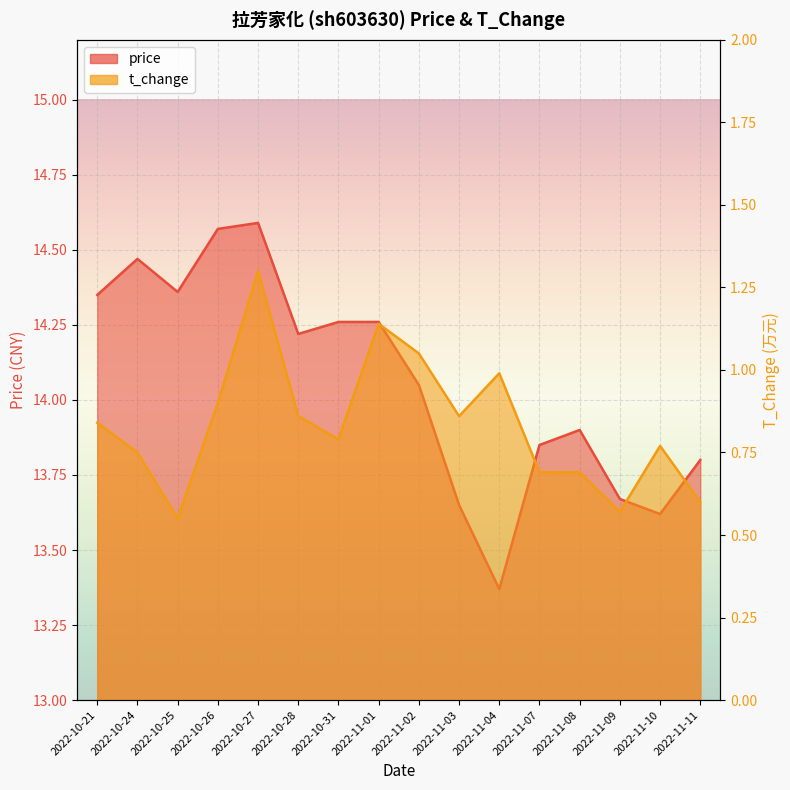

True or false: price and t_change intersect in this chart.

False